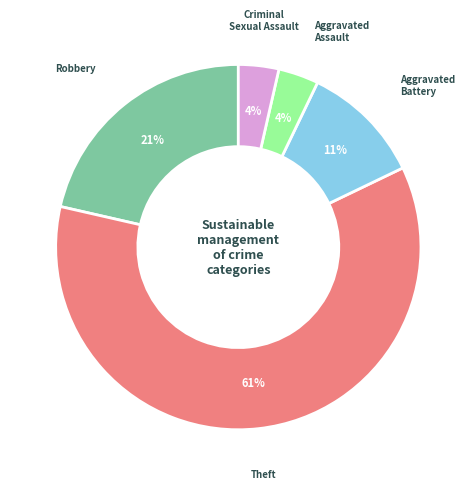

What is the majority slice?

Theft